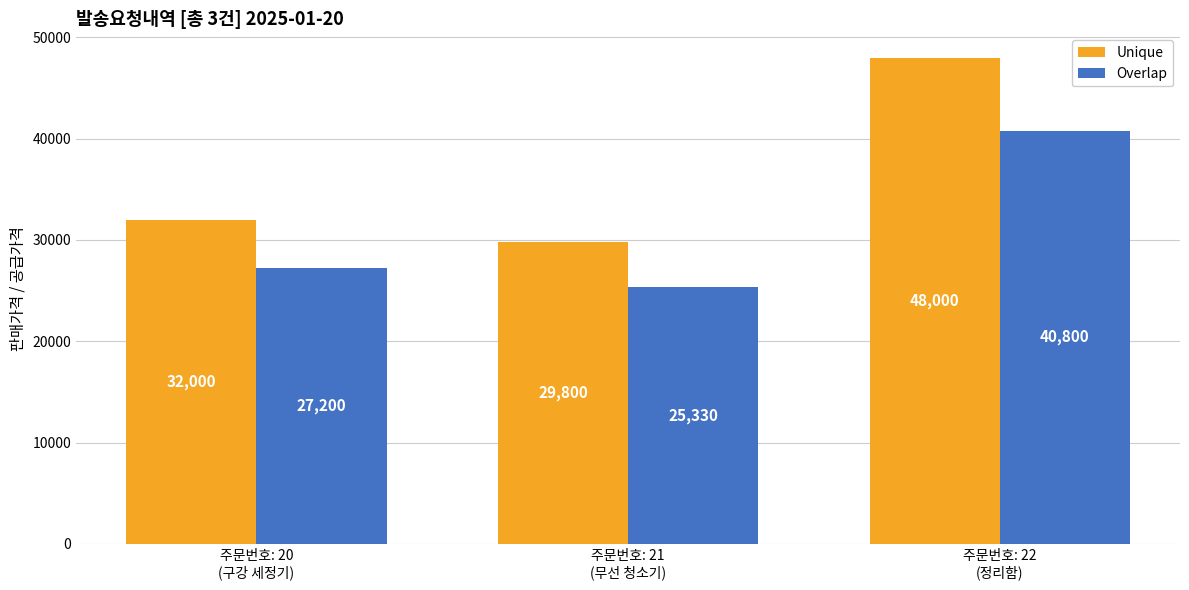

Reading right to left, what are all the values shown in this chart?

Unique: 48000	29800	32000
Overlap: 40800	25330	27200